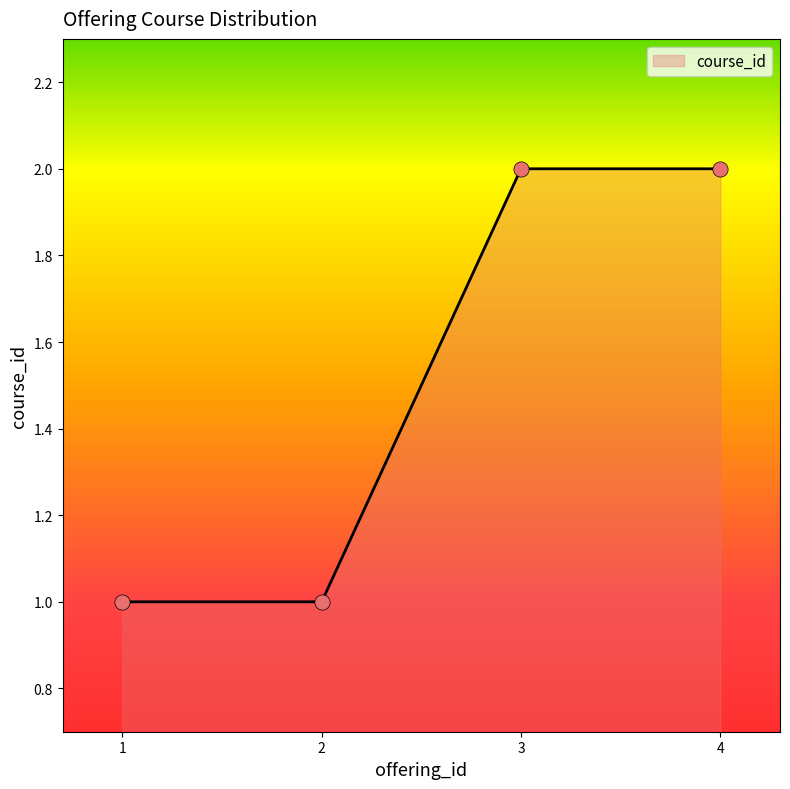

What is the ratio of the value at 4 to the value at 1?

2.0